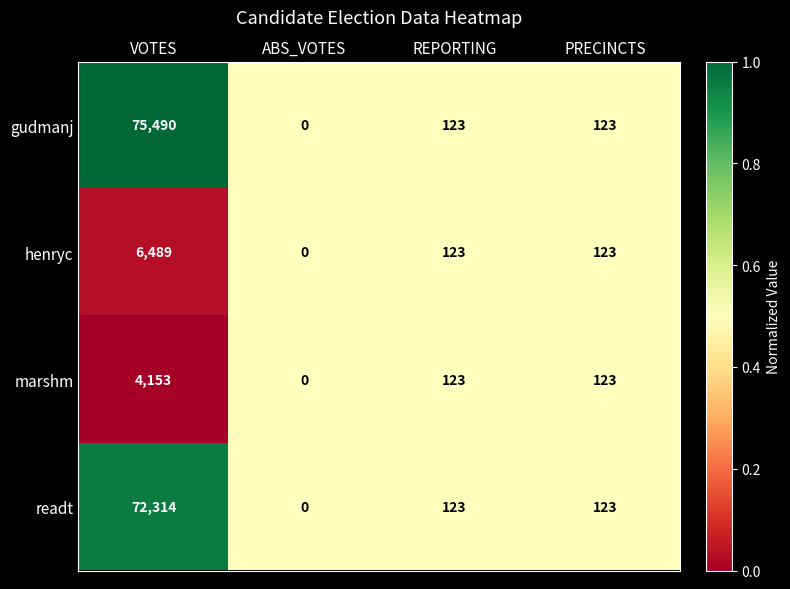

List the series in order of their peak value, lowest first.

marshm, henryc, readt, gudmanj